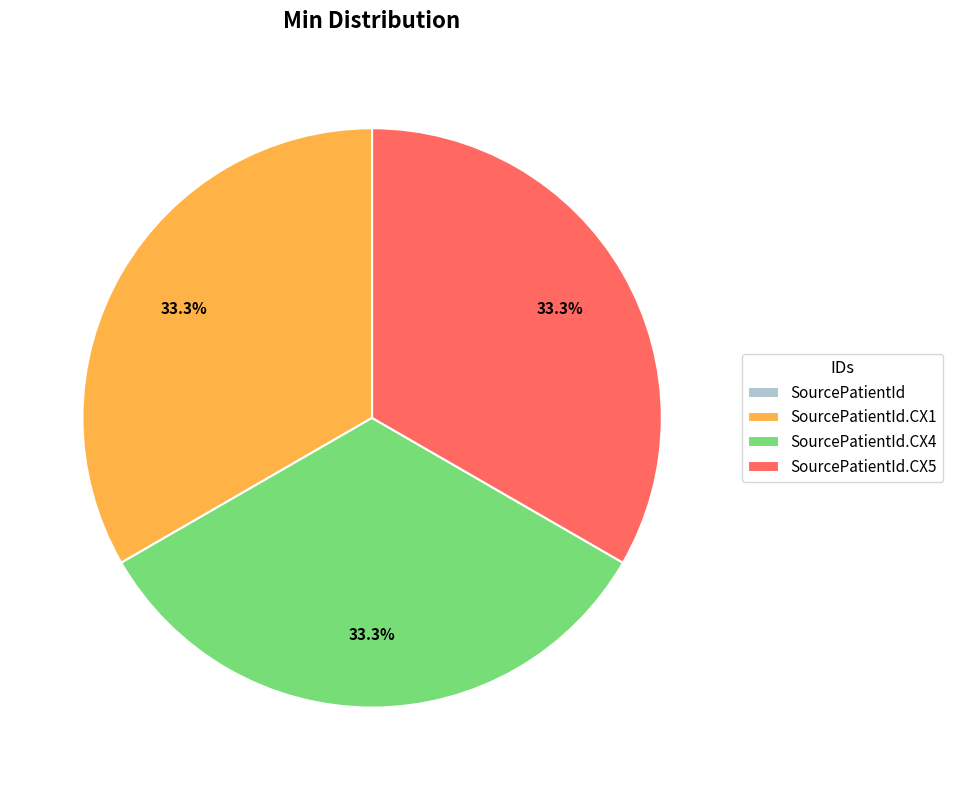

Is there a majority slice in this chart?

No